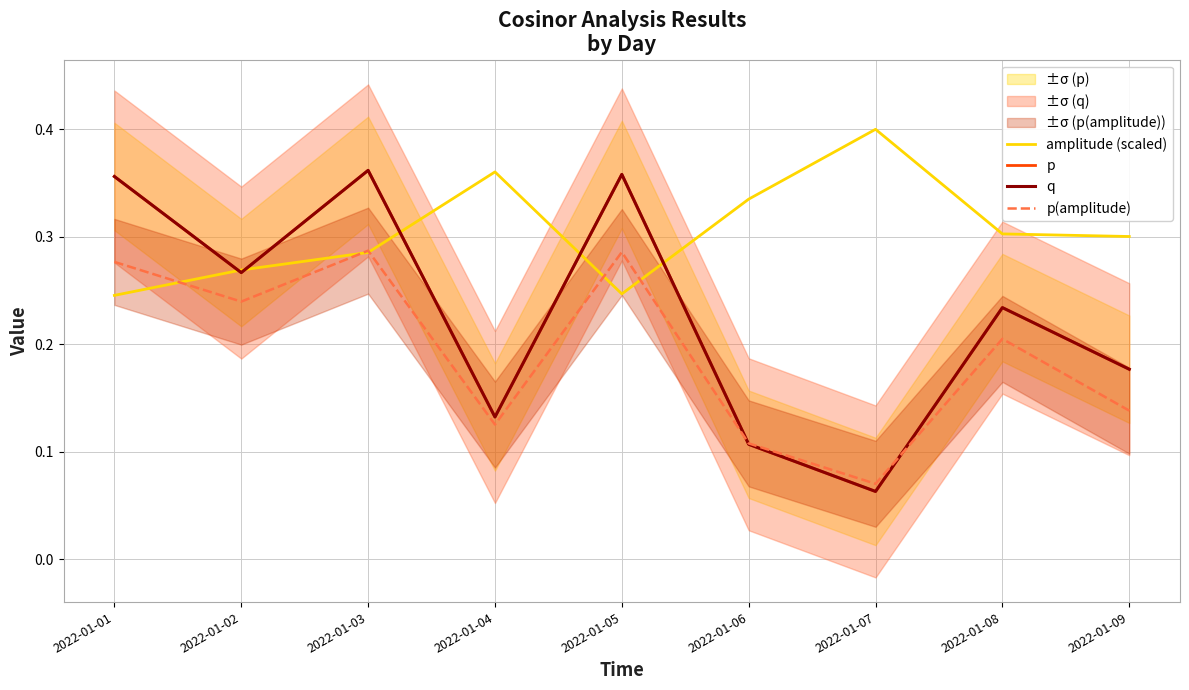

What is the sum of the amplitude (scaled) values at 2022-01-05 and 2022-01-06?

0.6